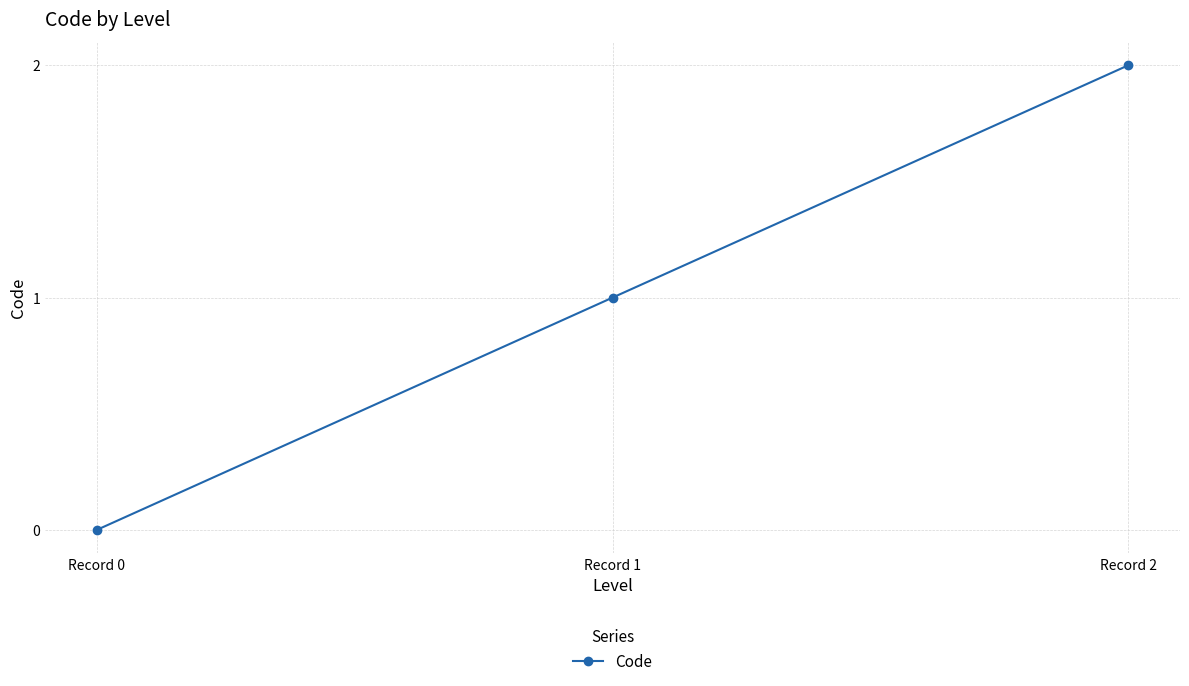

How many data points are less than 1?

1